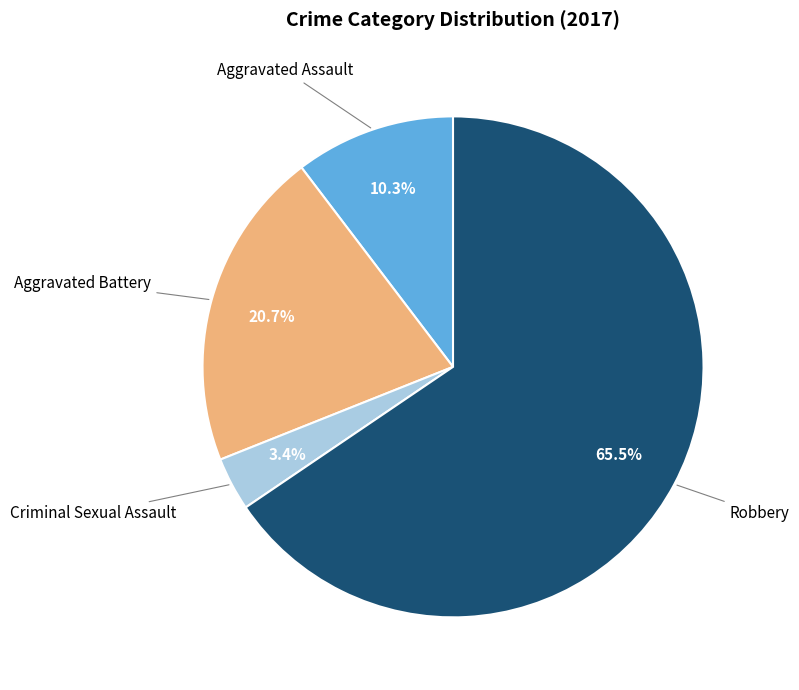

To the nearest percent, what is the difference between the largest and smallest slice percentages?

62%